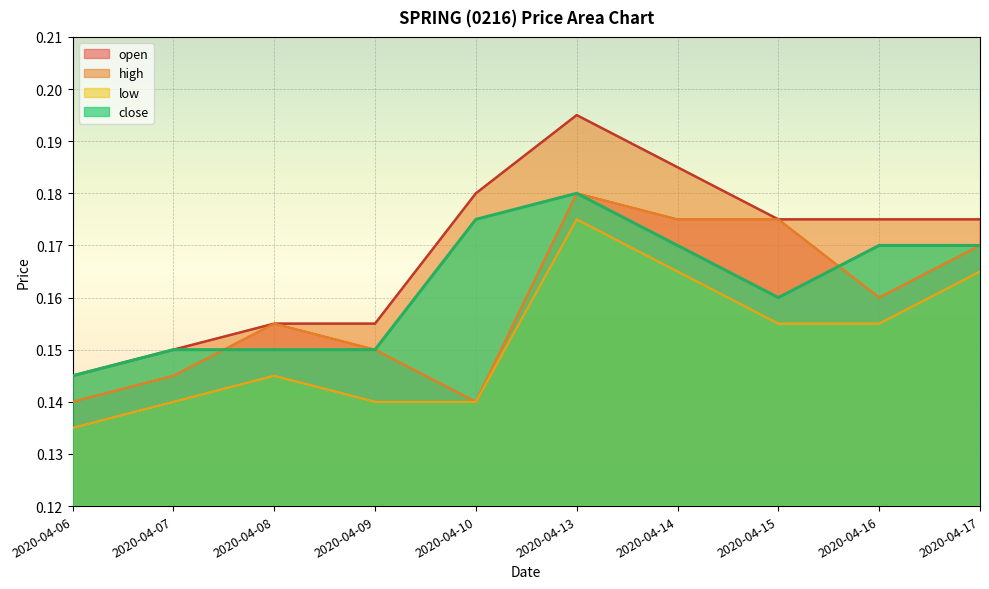

Is it true that close equals 0.1 at 2020-04-16?

False